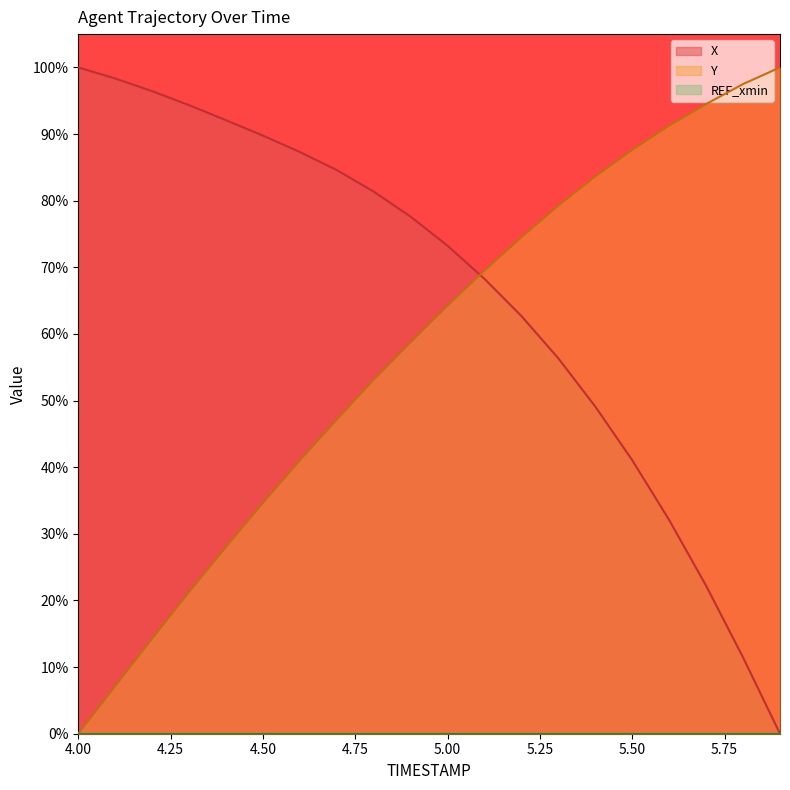

Is the value of X at 4.0 greater than the value of Y at 5.3?

Yes